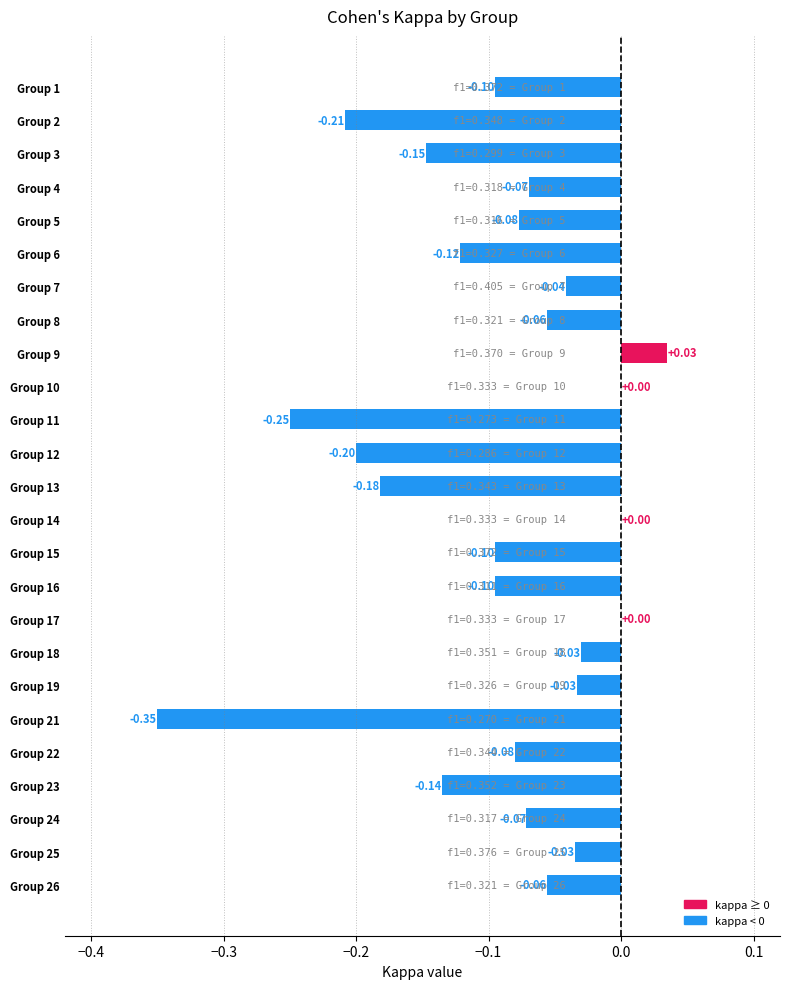

What is the sum of the values at Group 2 and Group 12?

-0.4